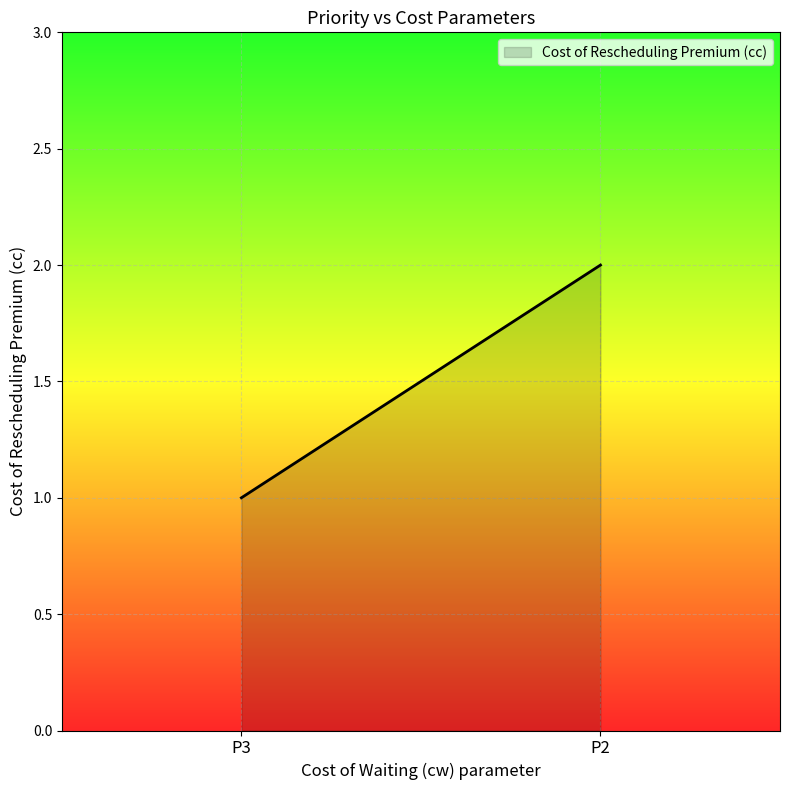

Reading left to right, what are all the values shown in this chart?

P3=1	P2=2